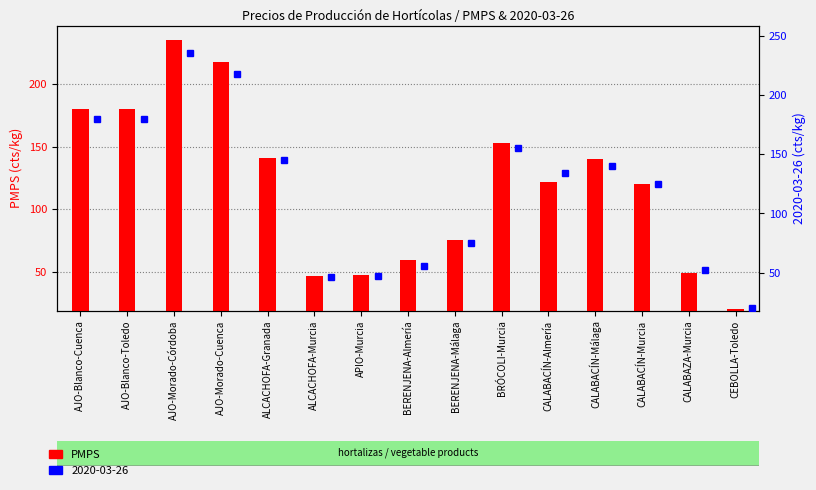

What is the value of the 9th bar from the left?

75.0